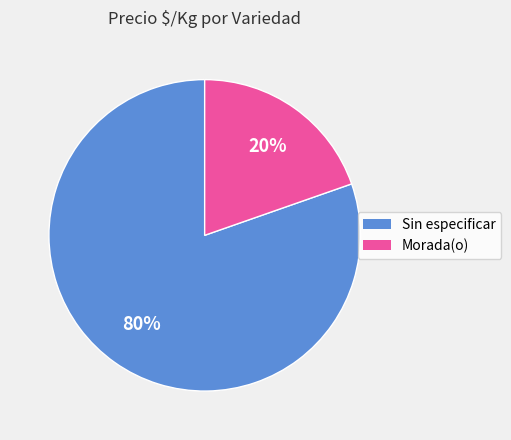

How many segments does this pie chart have?

2